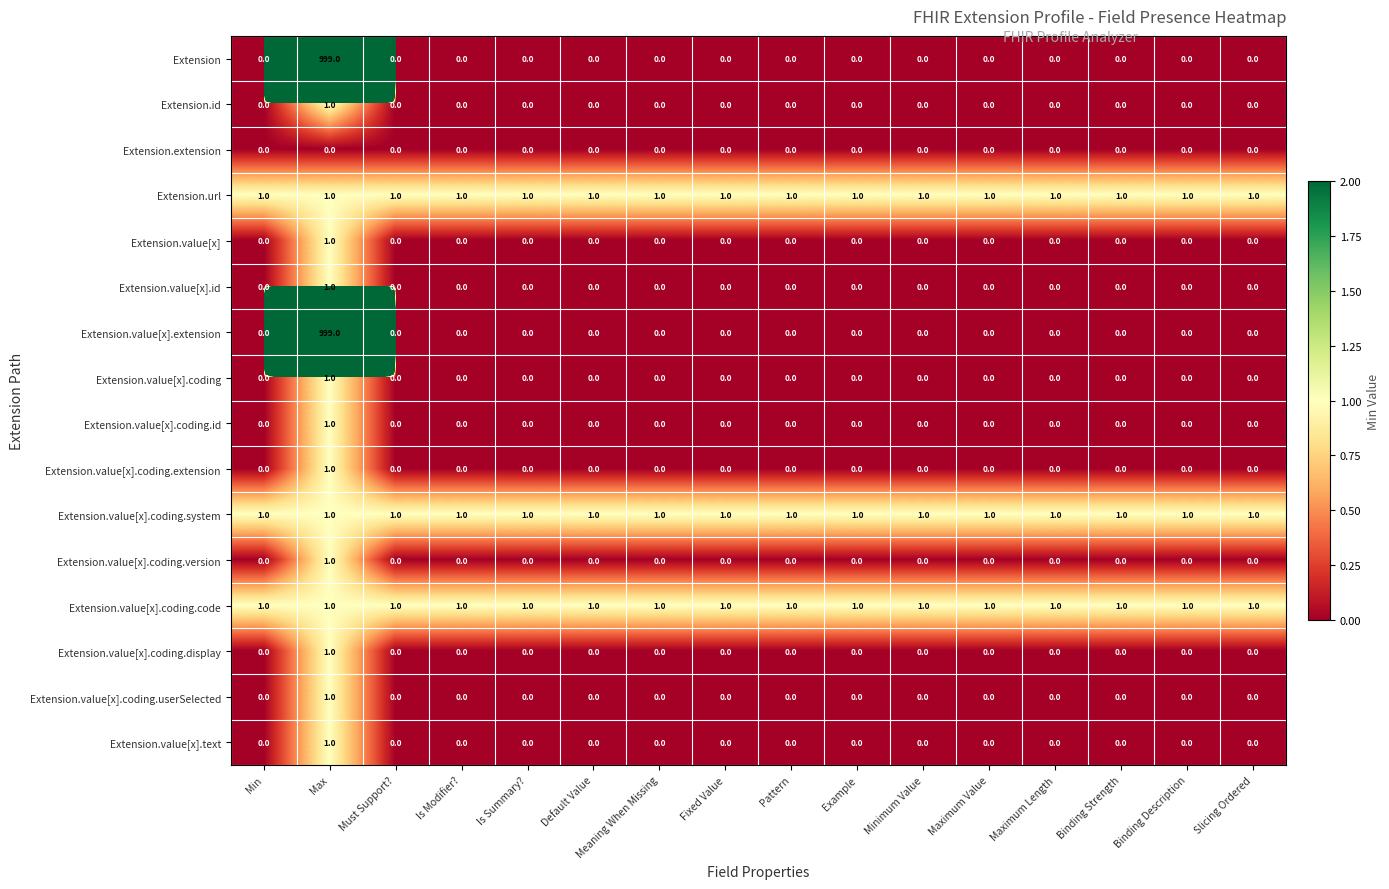

What is the total value across all series at Meaning When Missing?

3